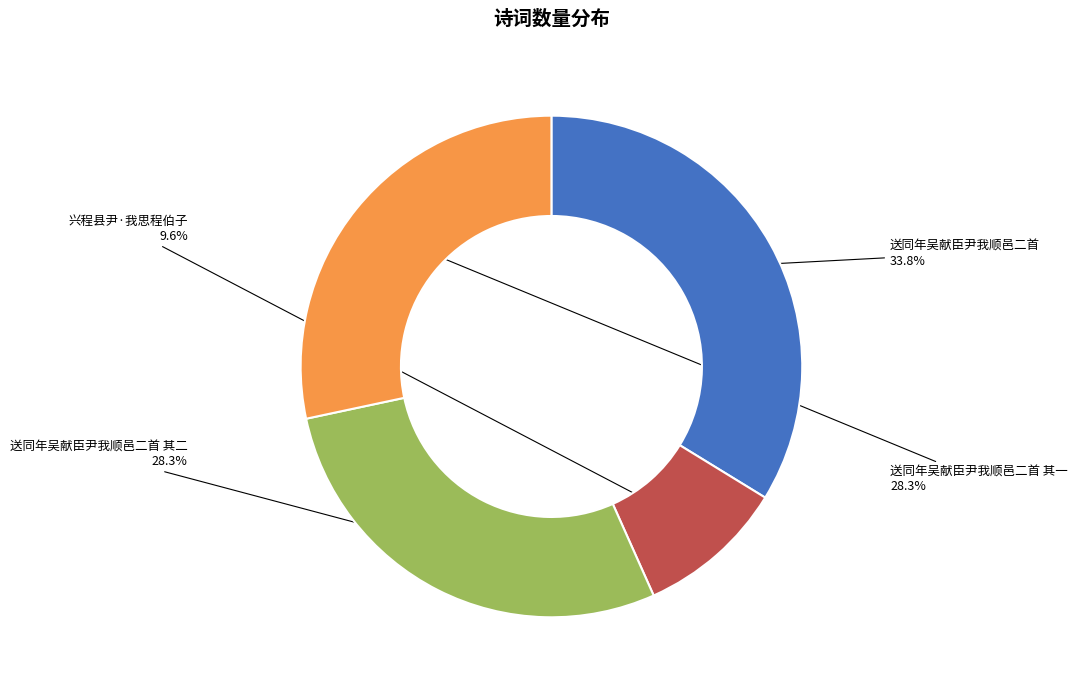

Is 兴程县尹·我思程伯子 the majority of the pie?

No